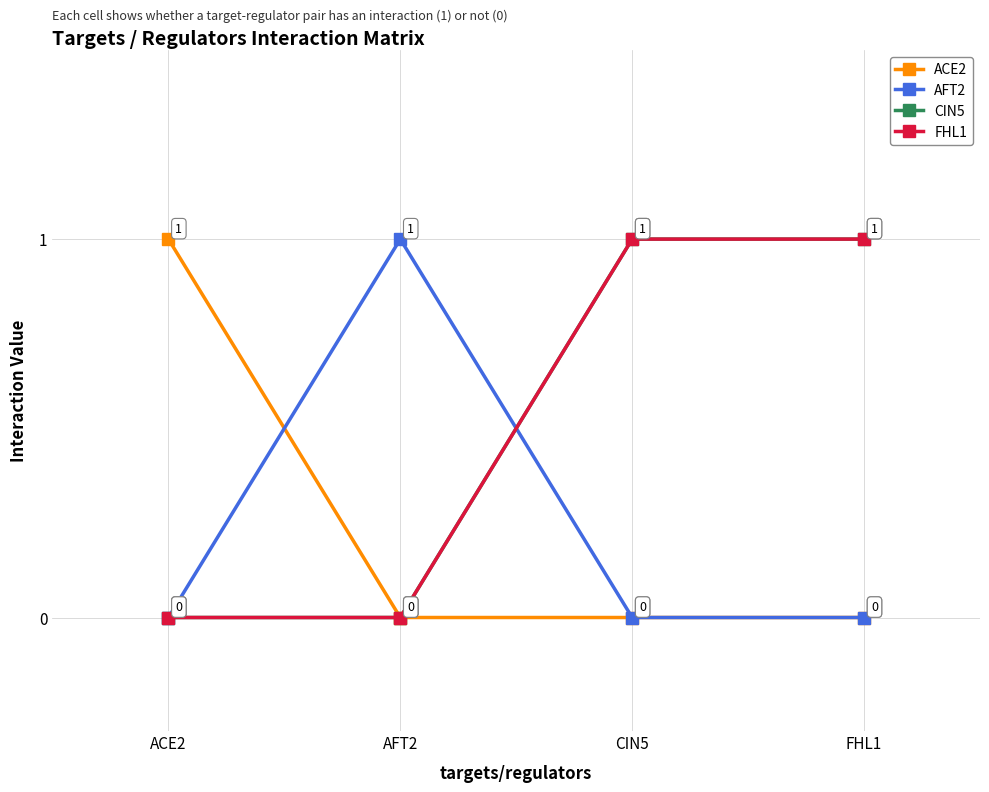

Does the chart have visible grid lines?

Yes